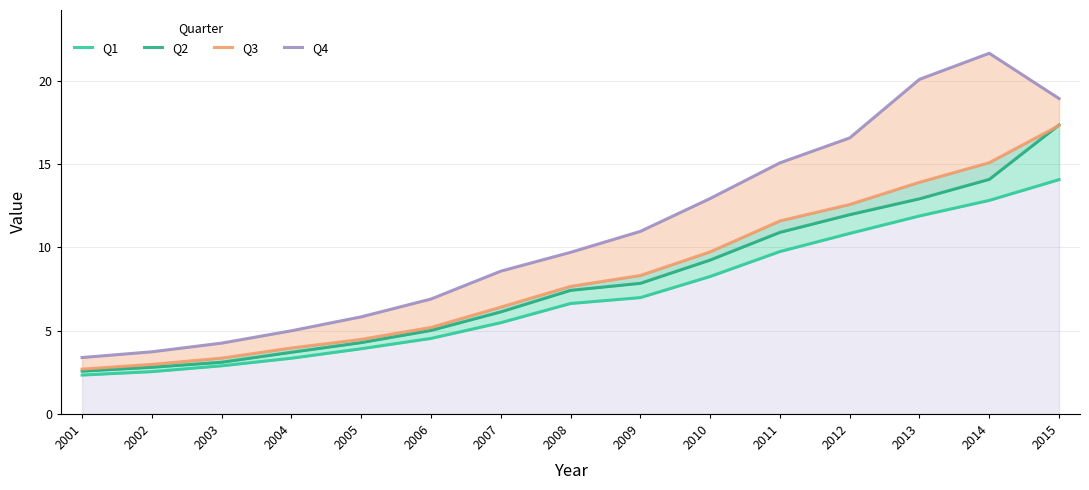

Reading right to left, list all the values displayed in this chart.

Q1: 2015=14.1	2014=12.8	2013=11.9	2012=10.8	2011=9.7	2010=8.2	2009=7.0	2008=6.6	2007=5.5	2006=4.5	2005=3.9	2004=3.3	2003=2.9	2002=2.5	2001=2.3
Q2: 2015=17.4	2014=14.1	2013=12.9	2012=12.0	2011=10.9	2010=9.2	2009=7.8	2008=7.4	2007=6.1	2006=5.0	2005=4.3	2004=3.7	2003=3.1	2002=2.8	2001=2.6
Q3: 2015=17.3	2014=15.1	2013=13.9	2012=12.6	2011=11.6	2010=9.7	2009=8.3	2008=7.7	2007=6.4	2006=5.2	2005=4.5	2004=4.0	2003=3.3	2002=3.0	2001=2.7
Q4: 2015=18.9	2014=21.7	2013=20.1	2012=16.6	2011=15.1	2010=12.9	2009=11.0	2008=9.7	2007=8.6	2006=6.9	2005=5.8	2004=5.0	2003=4.2	2002=3.7	2001=3.4